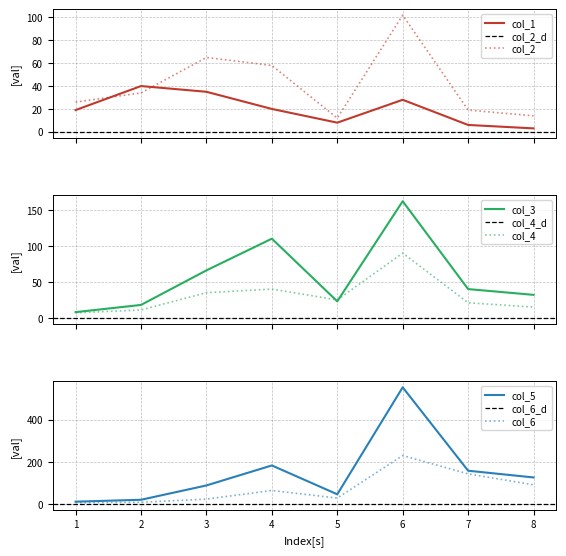

At which category does col_3 reach its first local valley?

5